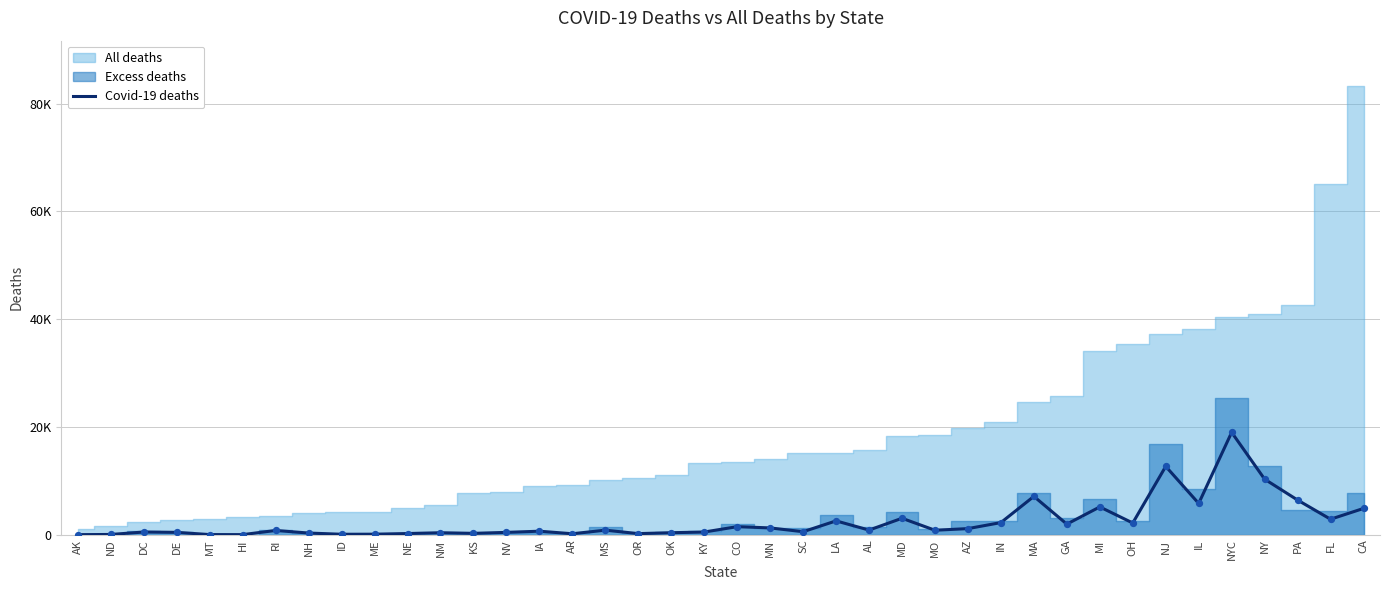

Between MO and OH, which is larger?

OH